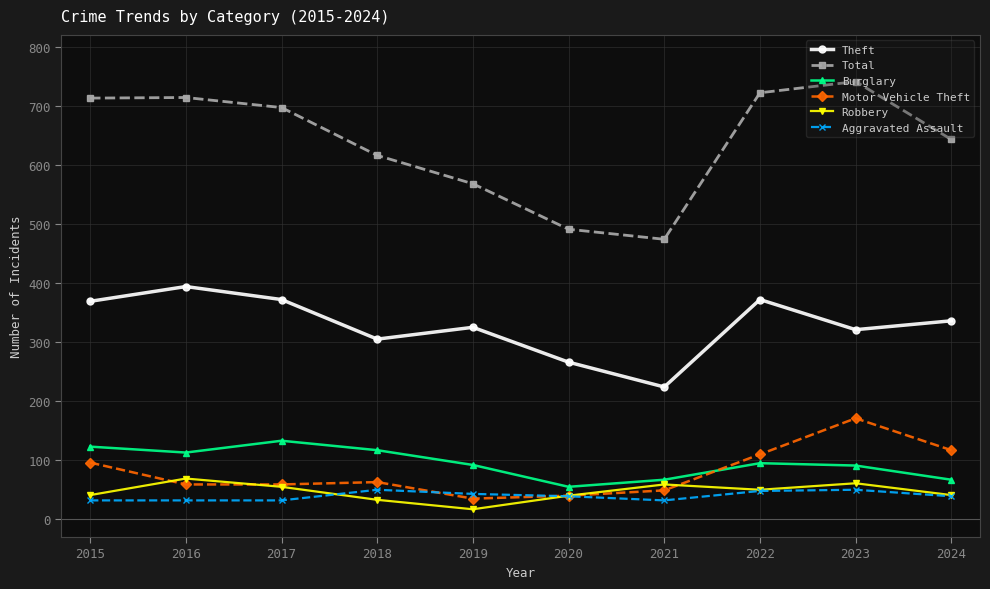

True or false: Total and Robbery cross at least once.

False